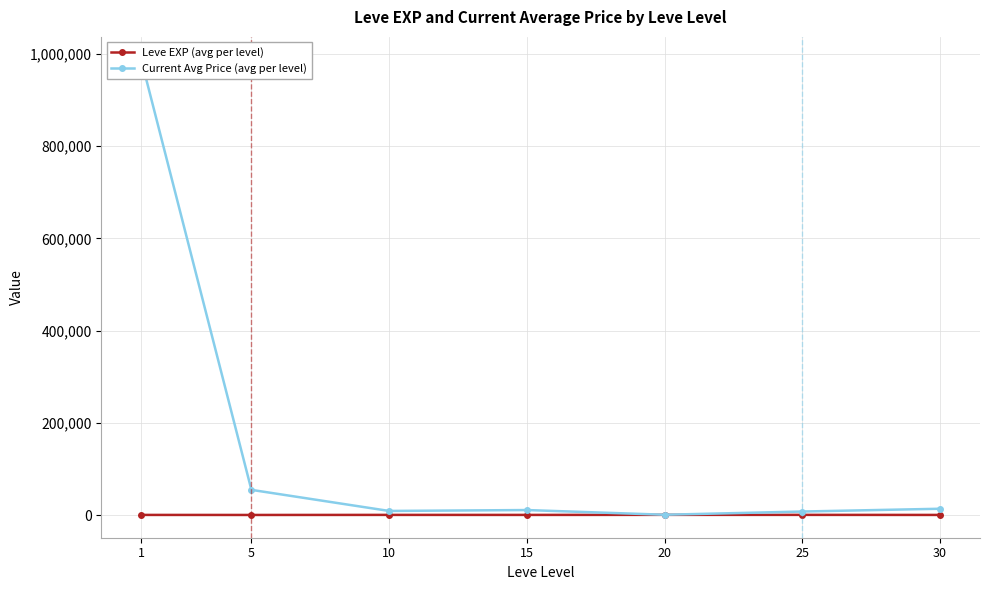

At which category is the sum across all series the highest?

1